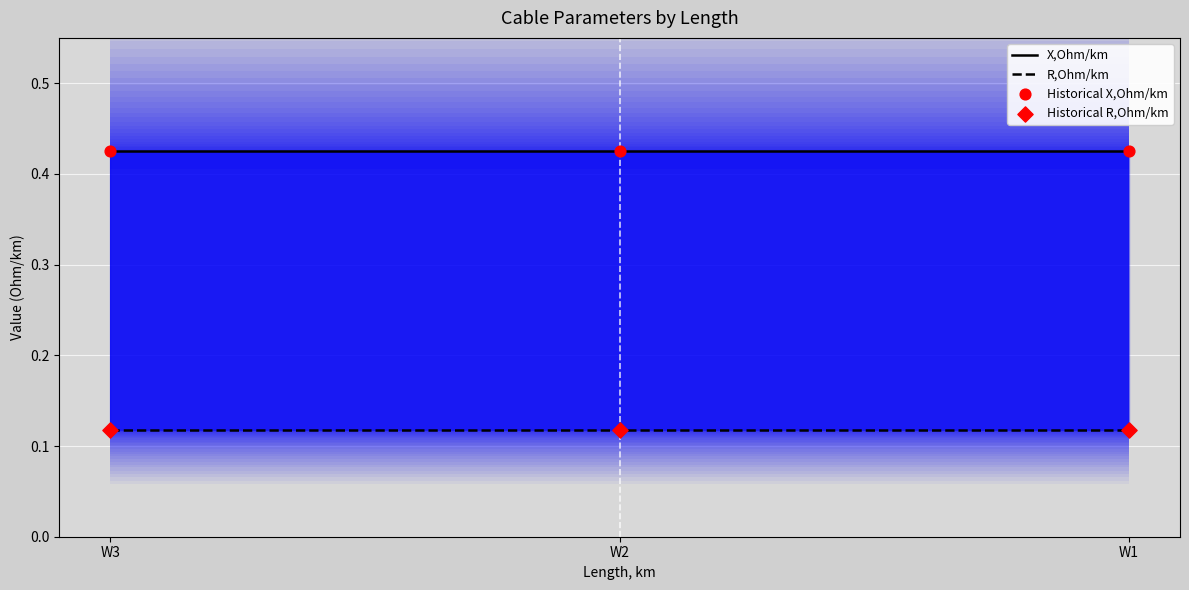

What are all the series names shown in the legend?

X,Ohm/km, R,Ohm/km, Historical X,Ohm/km, Historical R,Ohm/km